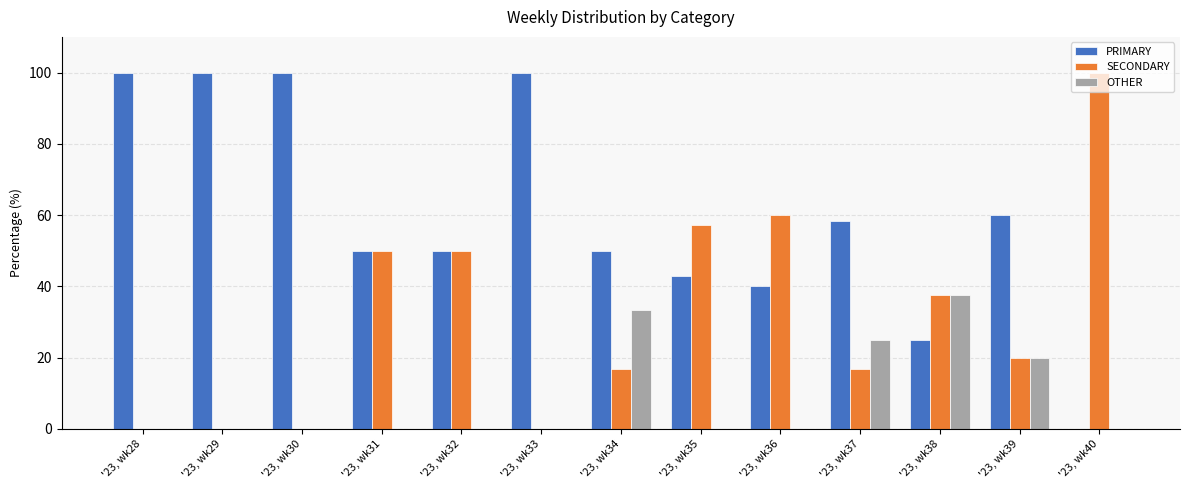

What is the sum of all SECONDARY values?

408.0